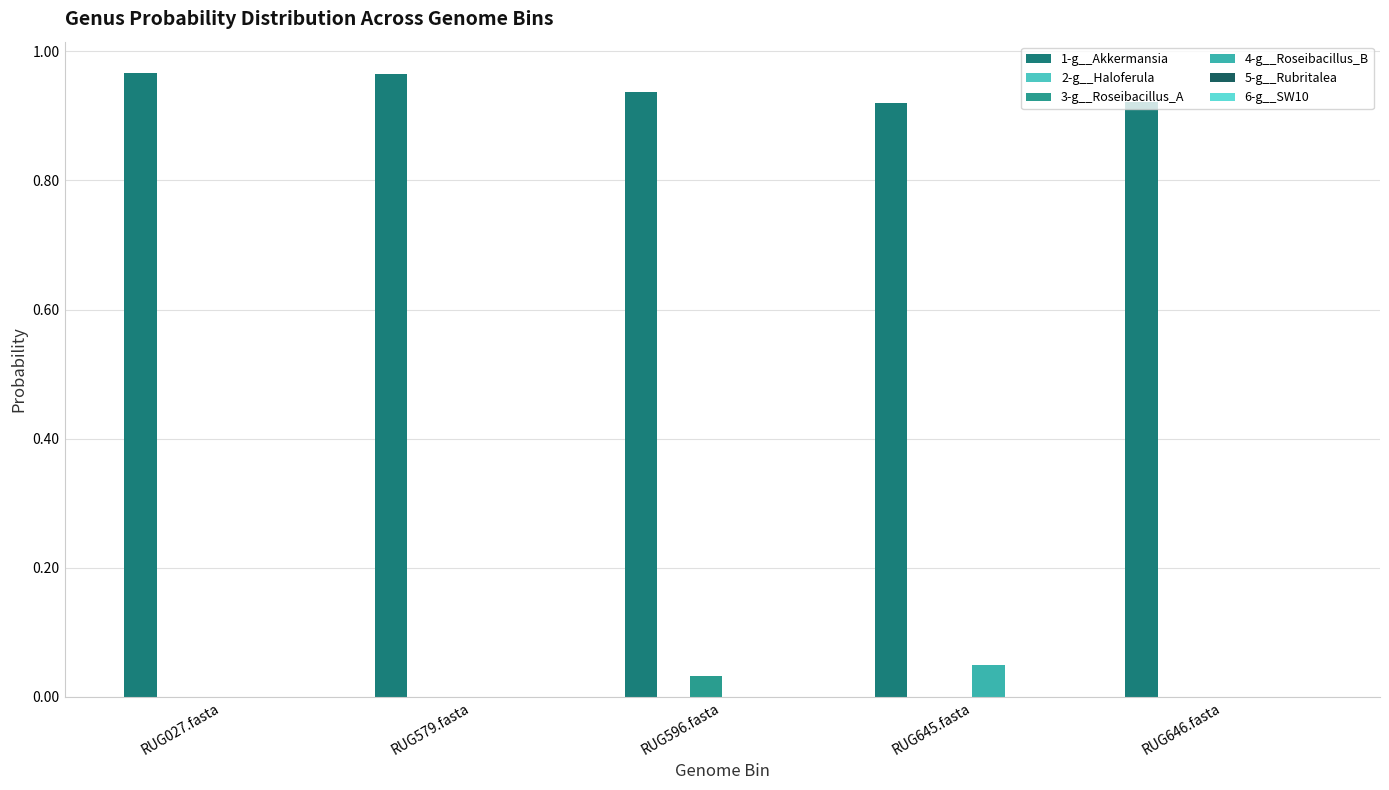

True or false: 1-g__Akkermansia has a value of 1.3 at RUG645.fasta.

False